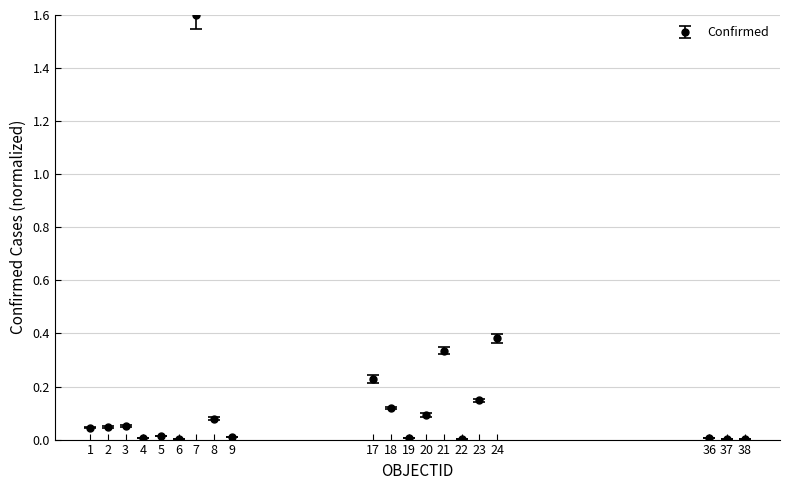

Between 7 and 1, which is larger?

7